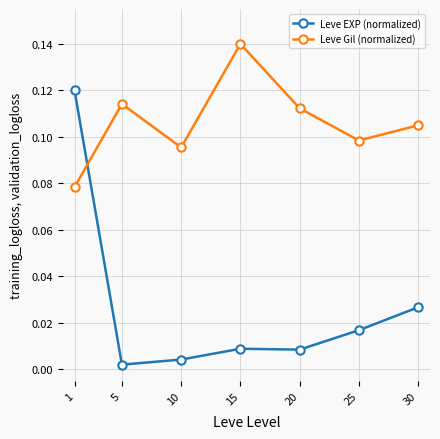

At which category is the sum across all series the highest?

1